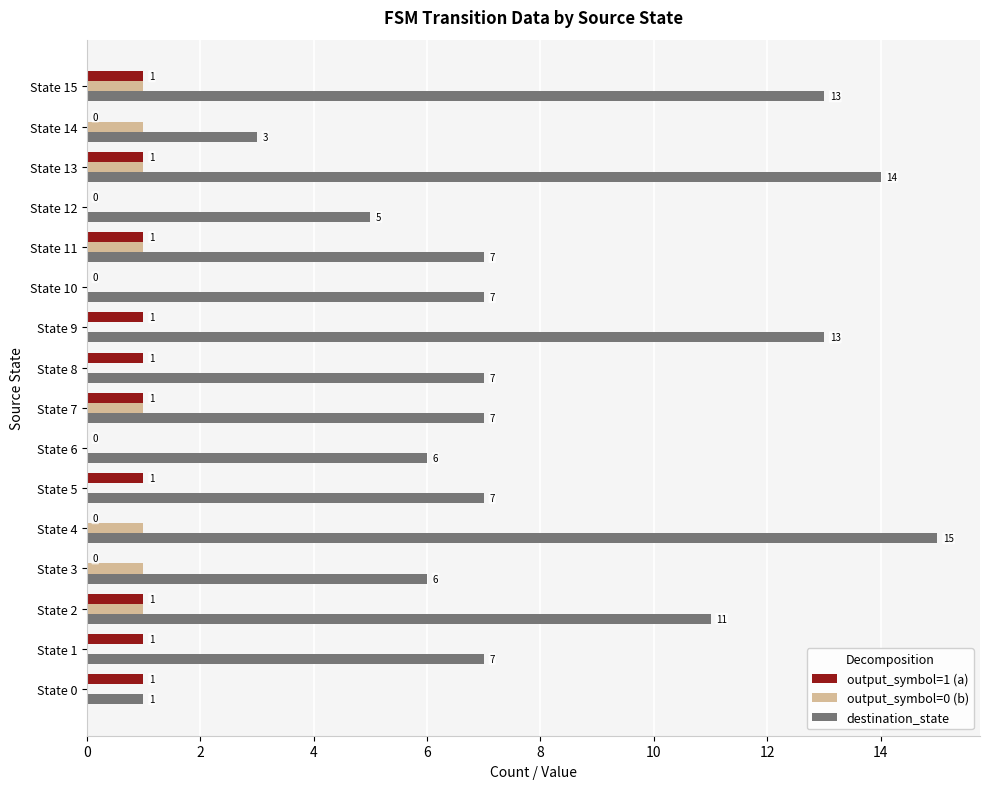

Which label corresponds to the largest value in the chart?

State 4